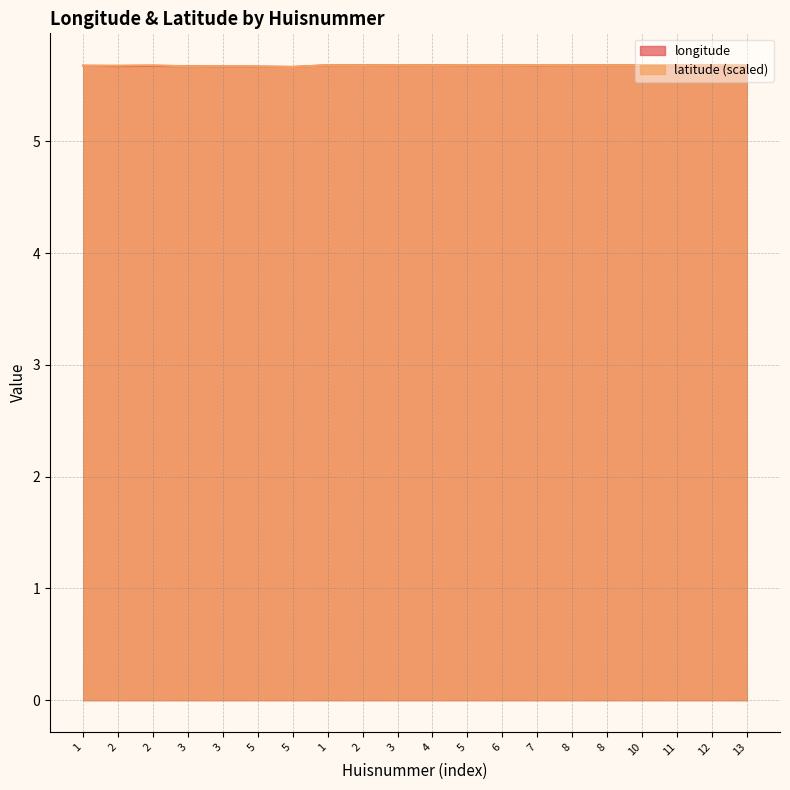

At which category does the chart reach its minimum across all series?

5